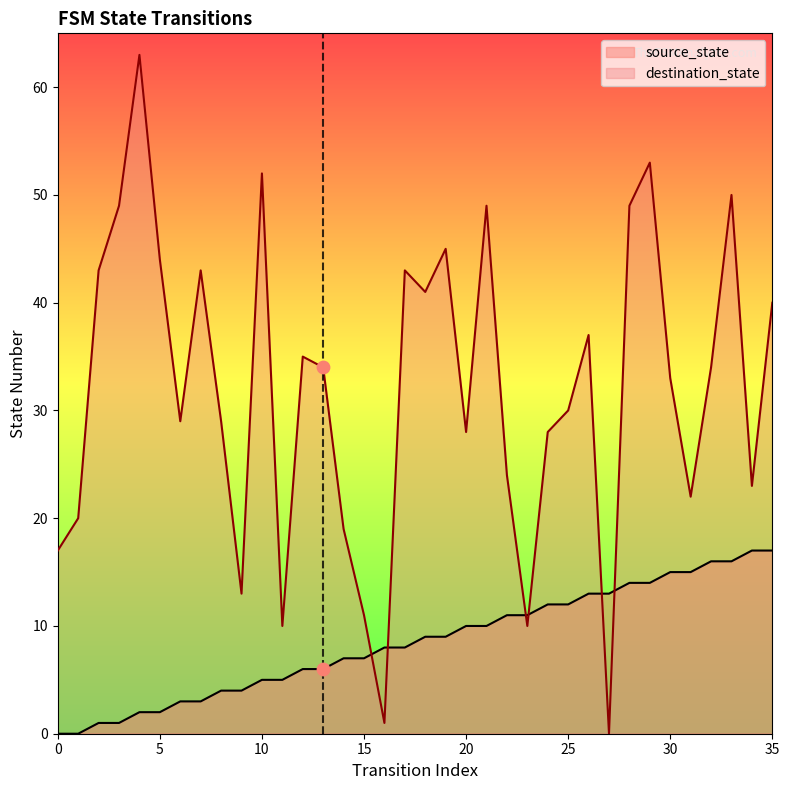

At how many categories does at least one series exceed 56?

1